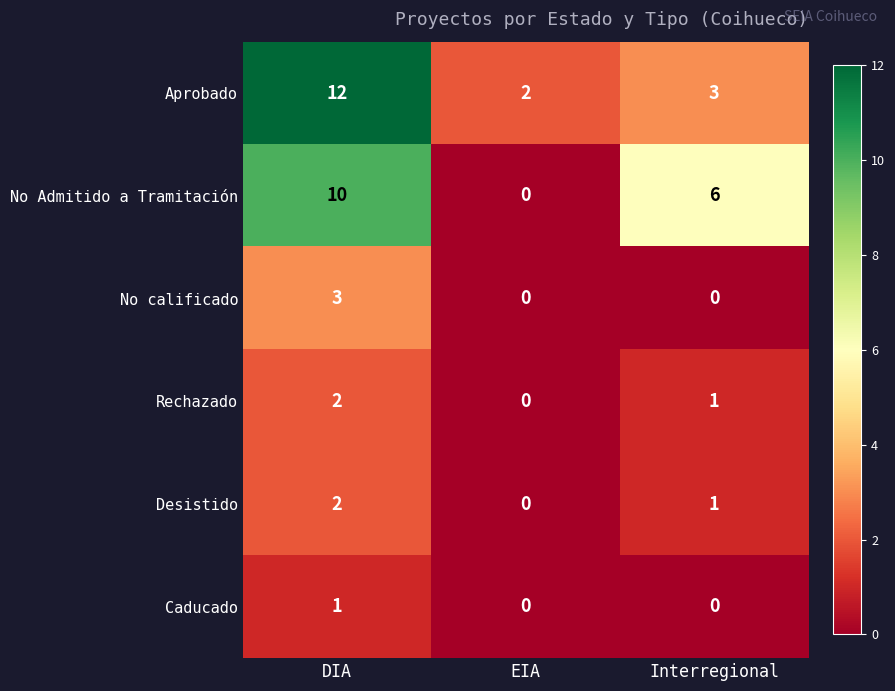

What is the average value of the Aprobado series?

6